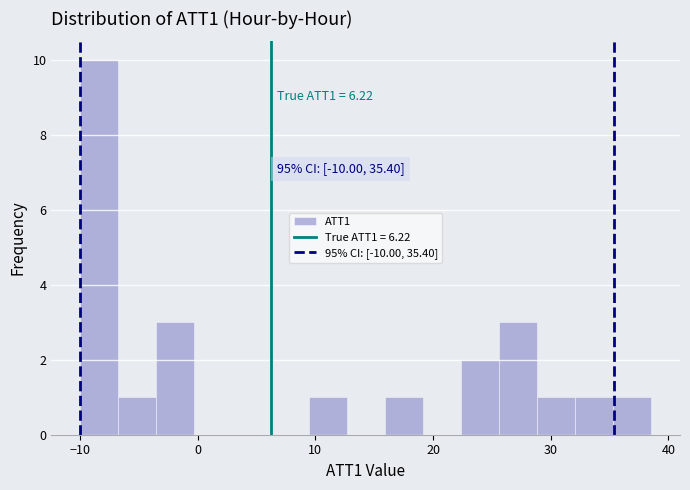

Read against the x-axis, roughly where is the centre of the tallest bar?

-8